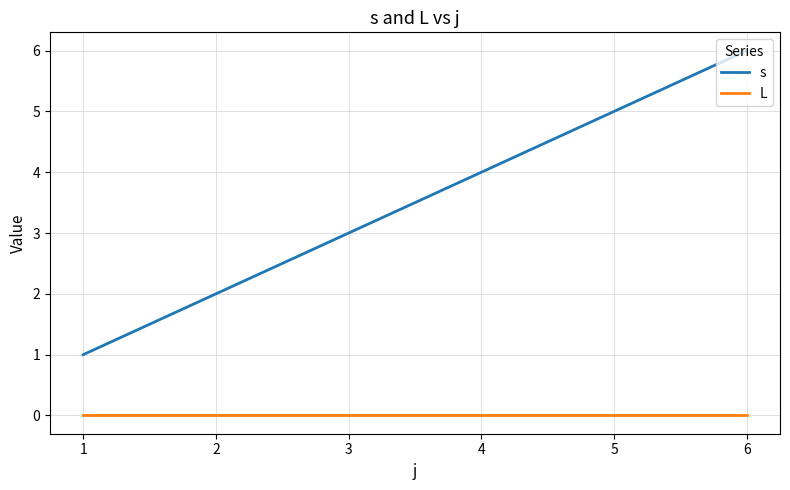

What is the difference between the highest and lowest values at 5?

5